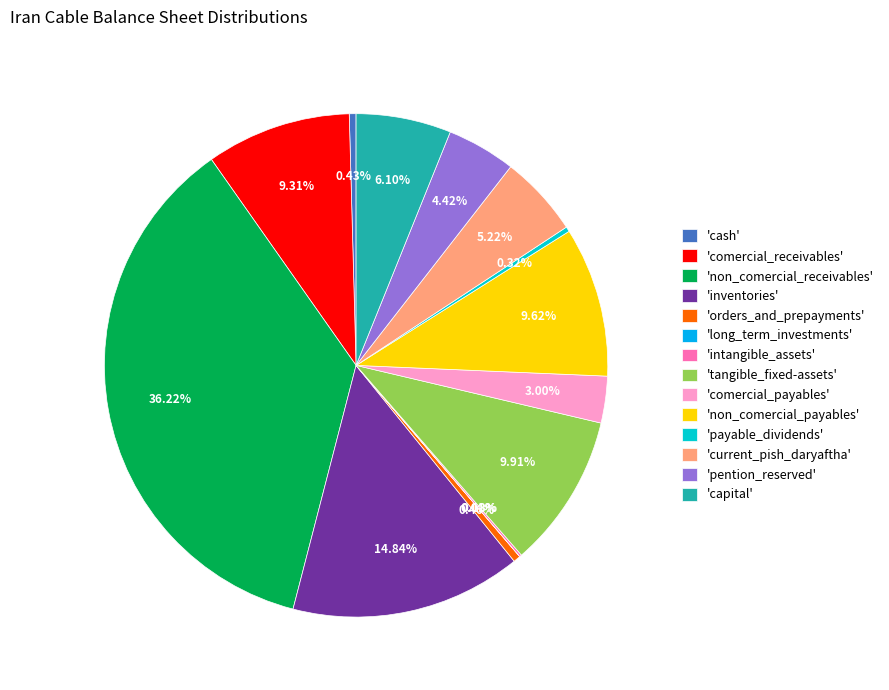

Between 'tangible_fixed-assets' and 'payable_dividends', which is larger?

'tangible_fixed-assets'